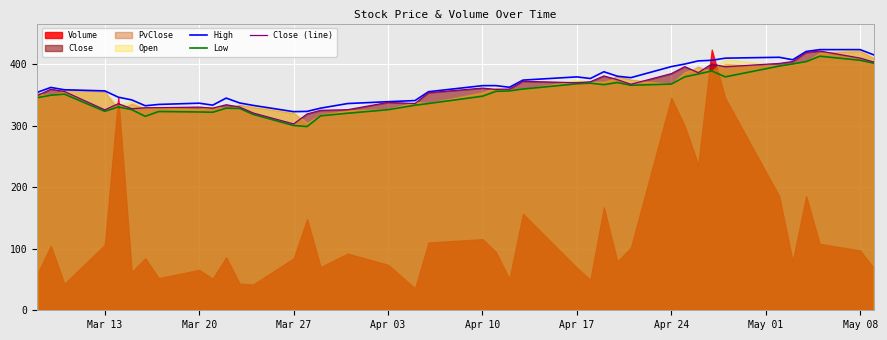

What is the highest value of the Low series?

412.7